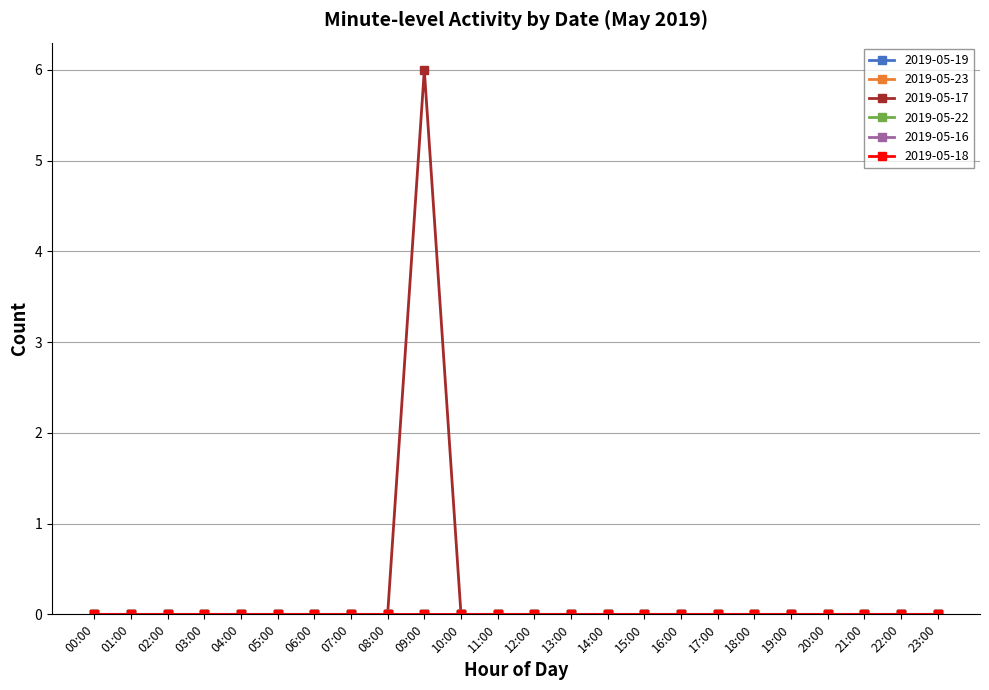

Between 15:00 and 00:00, which is larger?

15:00